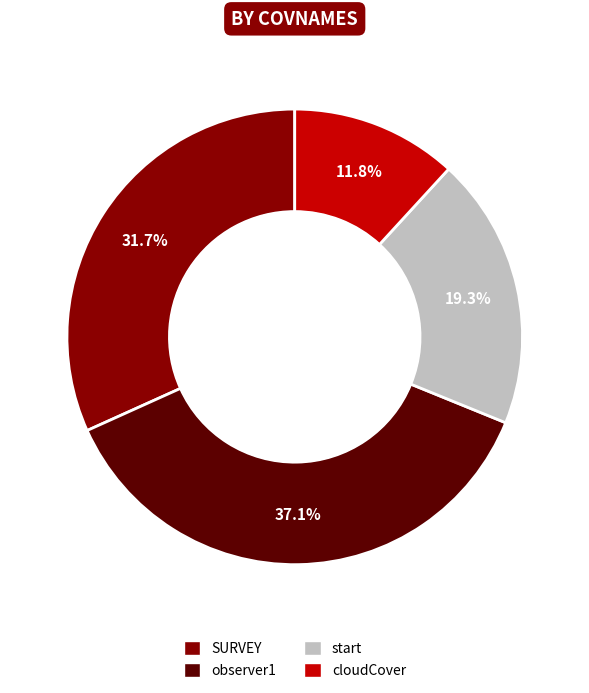

Is it true that observer1 is 44% of the pie?

False